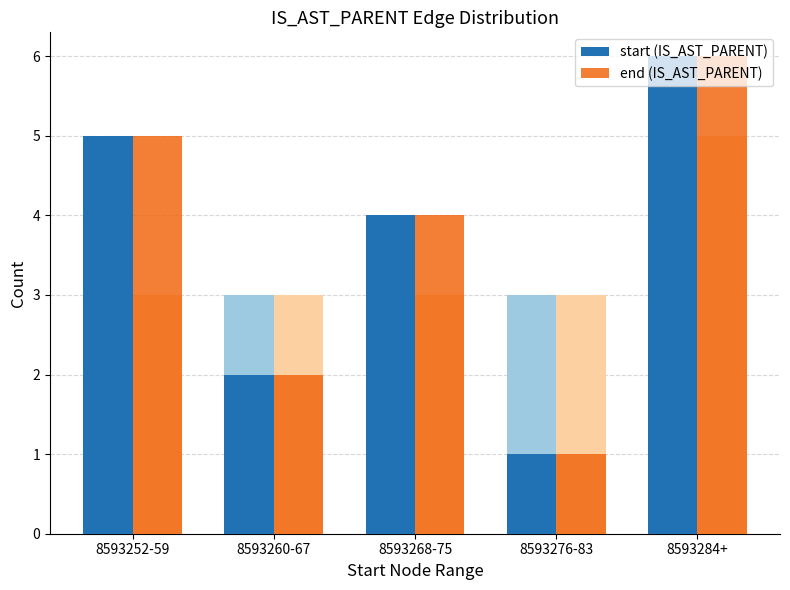

What is the label of the 5th bar from the left?

8593284+